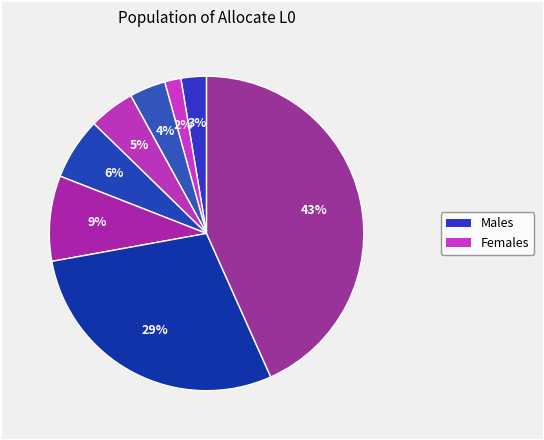

How many slices are in this pie chart?

8